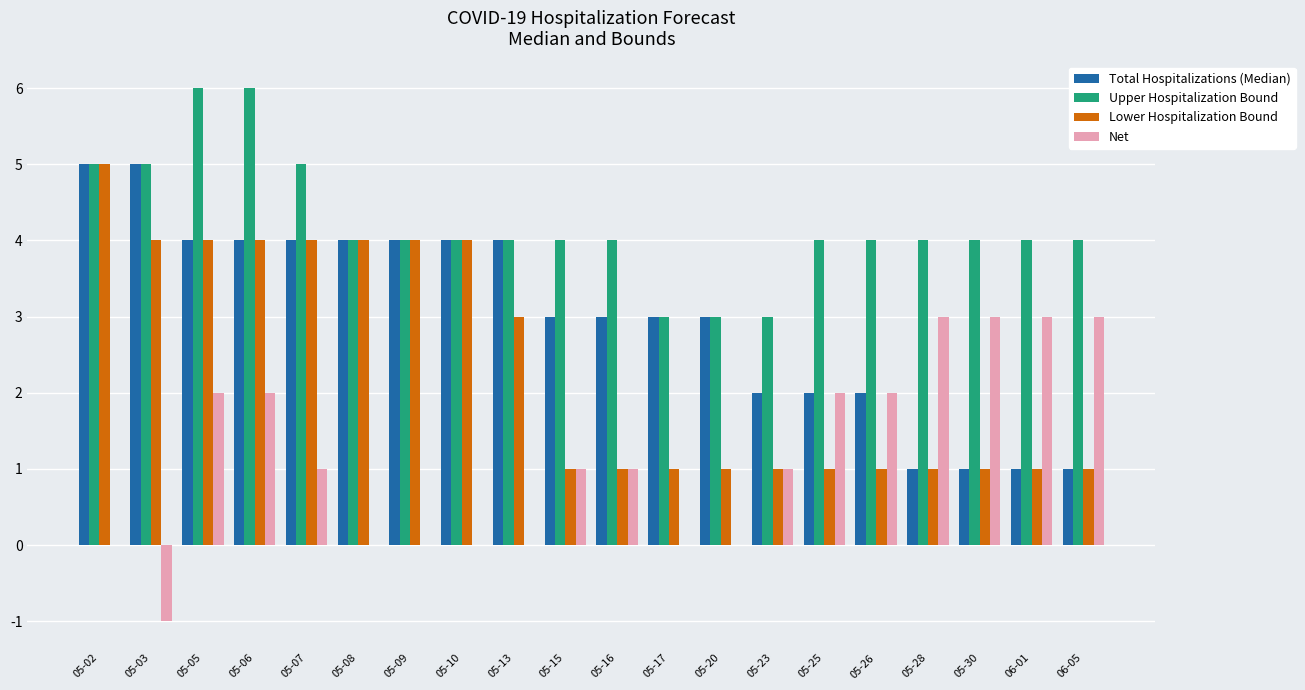

Count the Total Hospitalizations (Median) values in the range 2 to 4.

14